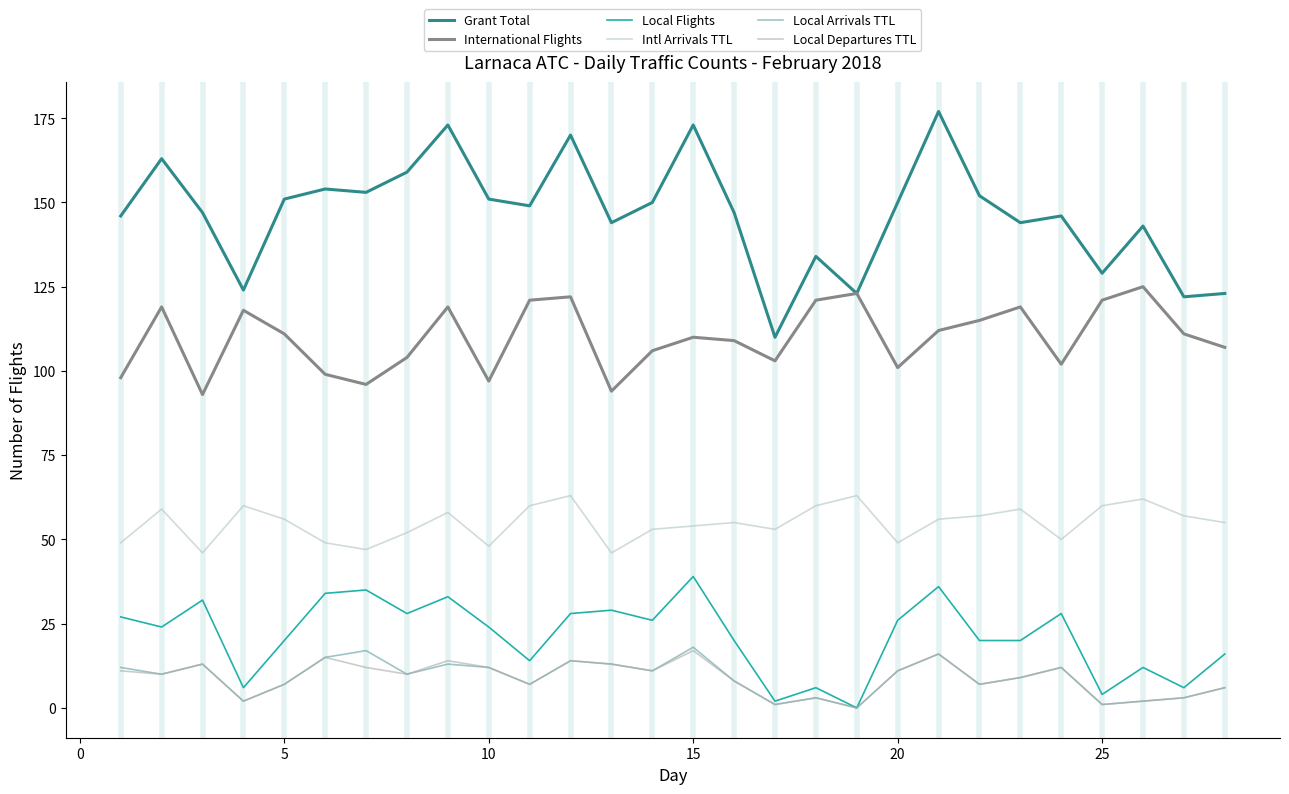

Does the chart have visible grid lines?

No